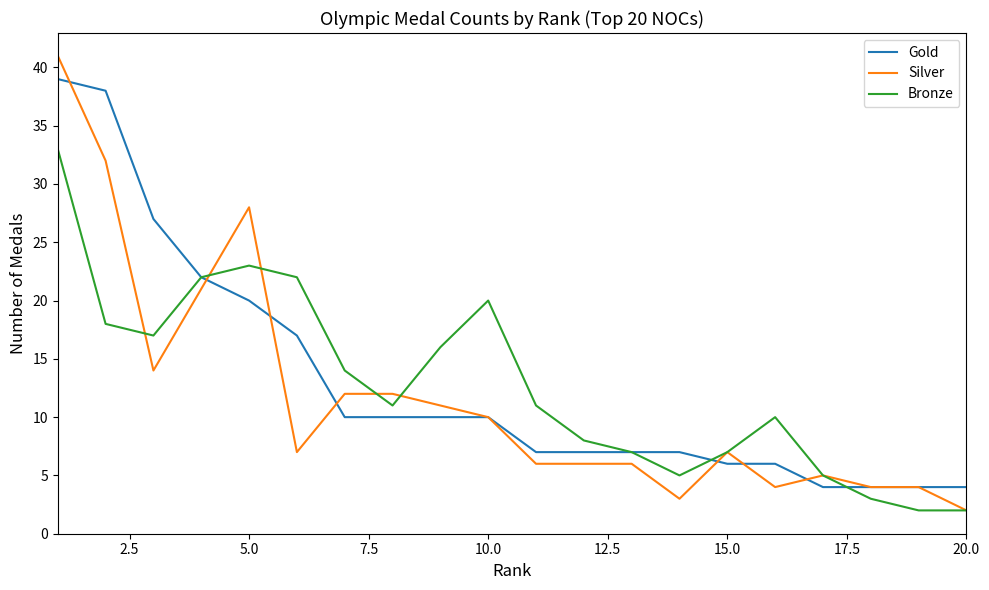

Rank the series by their maximum value, from lowest to highest.

Bronze, Gold, Silver